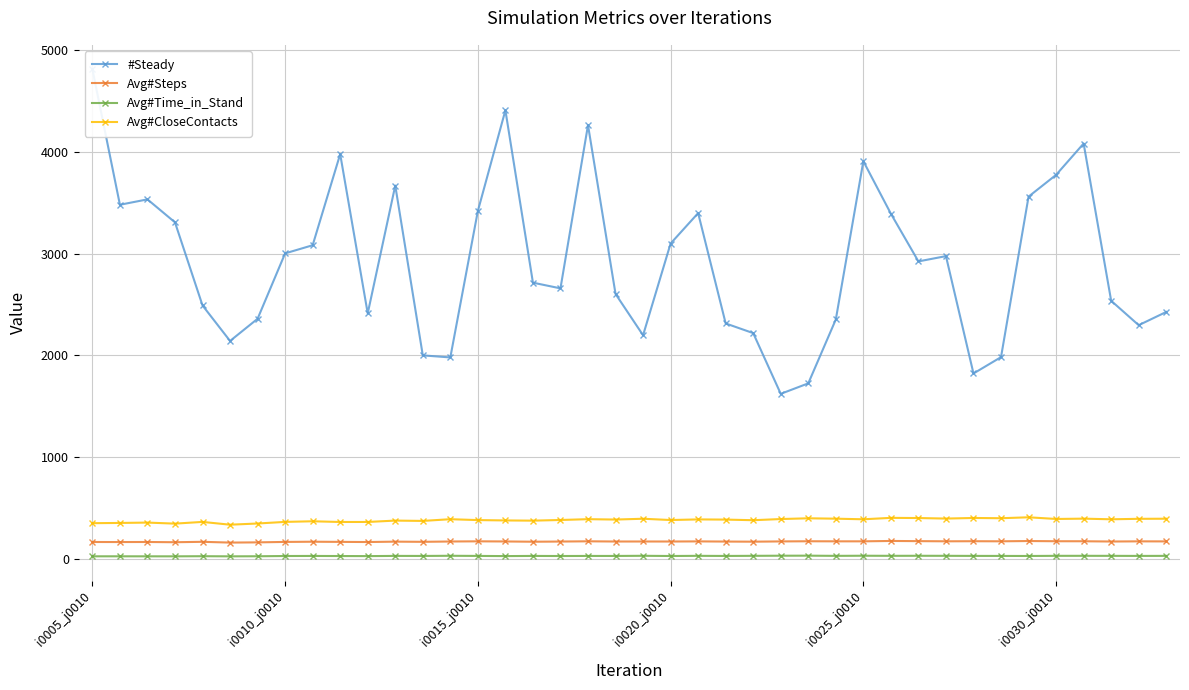

How many interior local valleys does the Avg#Steps series have?

13